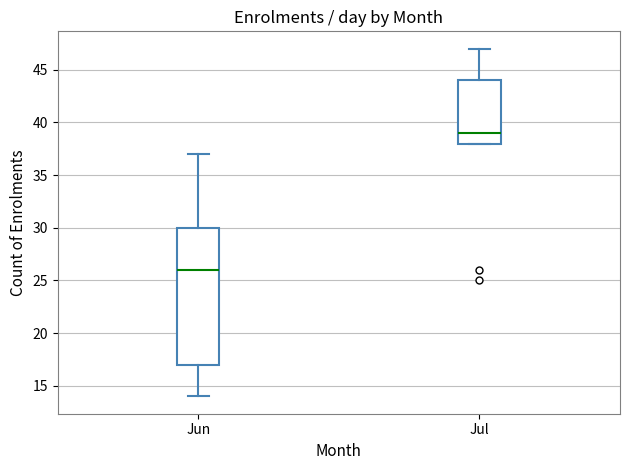

Which box is the tallest, from its lower edge to its upper edge?

Jun